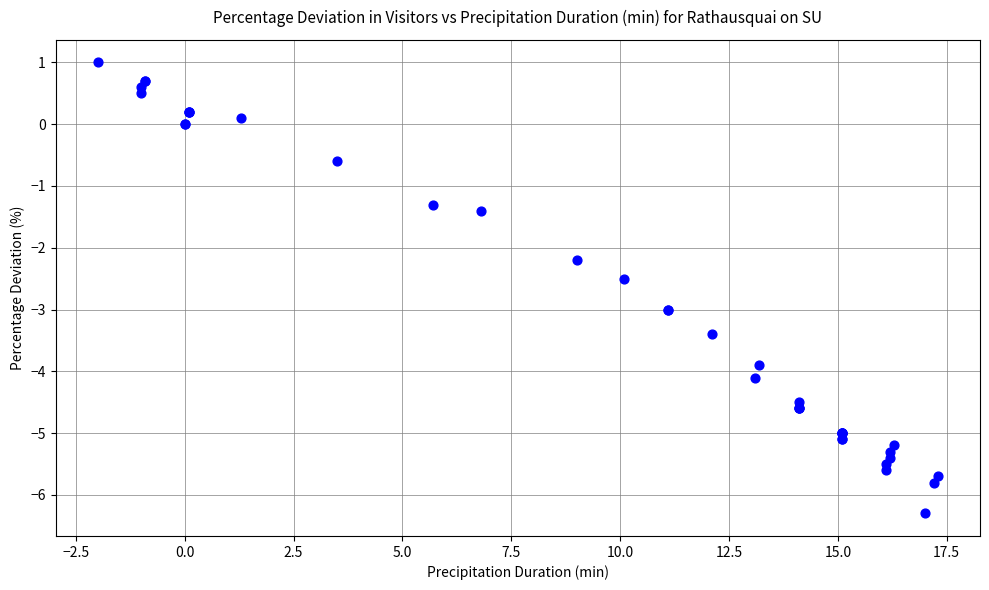

What Y value in the scatter plot is closest to -2?

-2.2